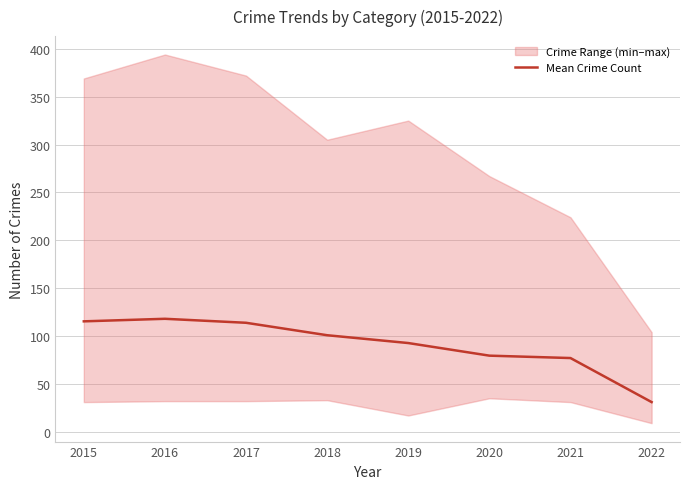

The value at 2018 is 153.6. True or false?

False